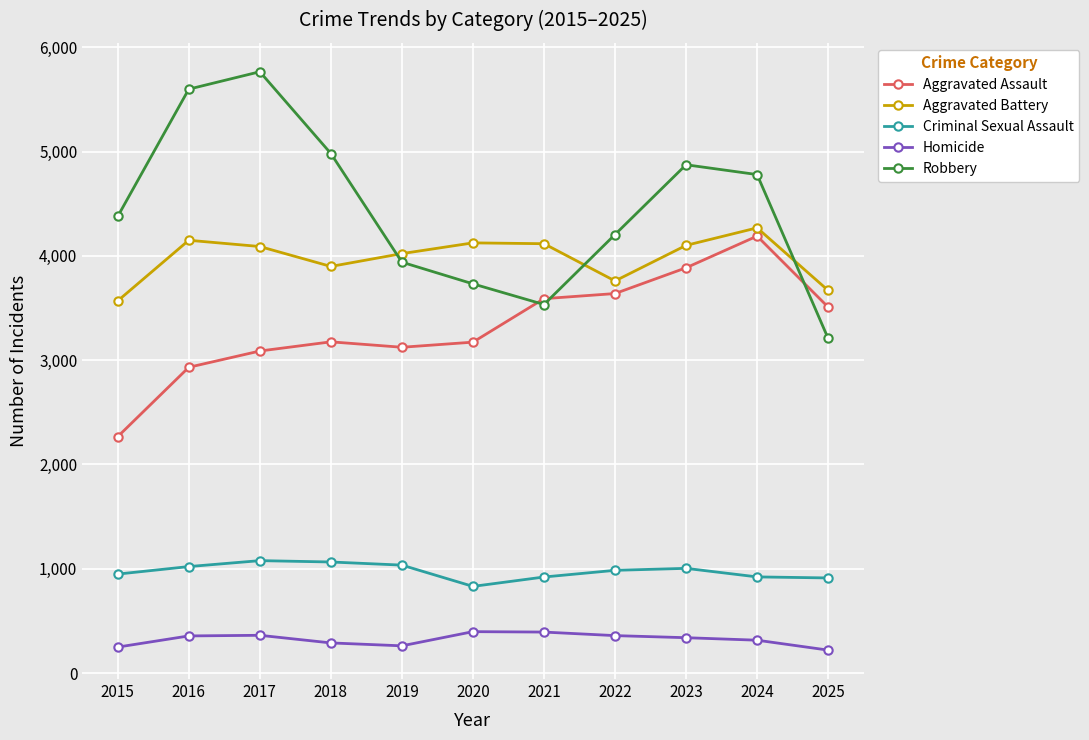

True or false: Criminal Sexual Assault and Robbery cross at least once.

False